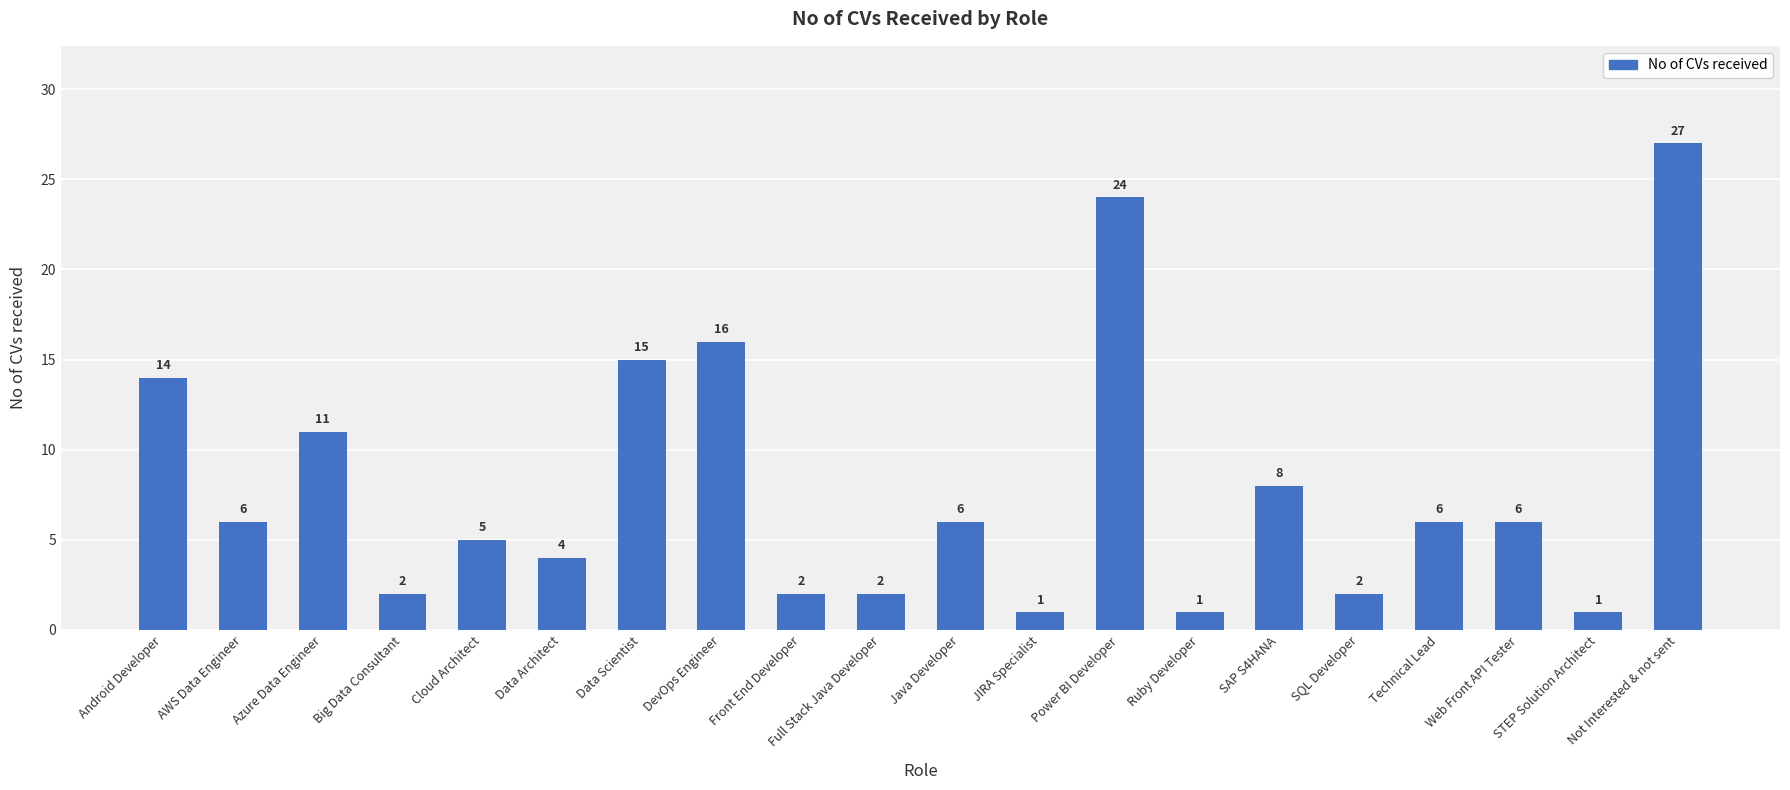

What position from the left is Power BI Developer?

13